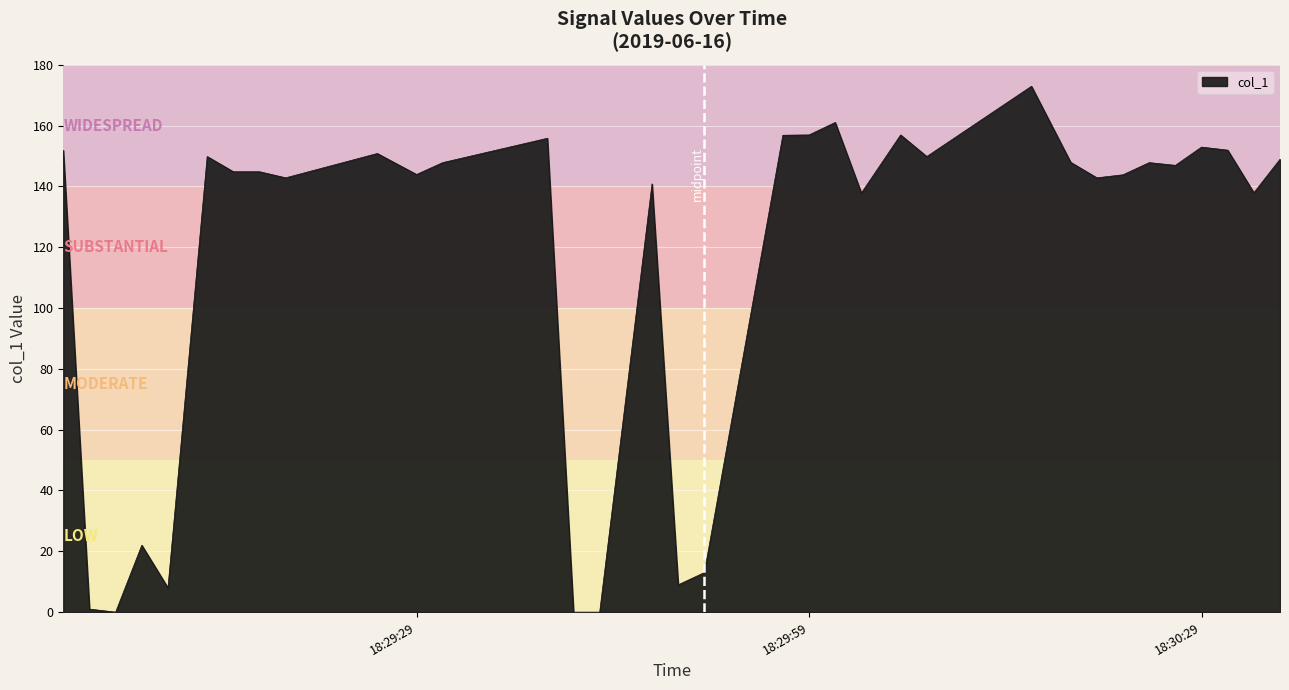

What is the maximum value shown in the chart?

172.9